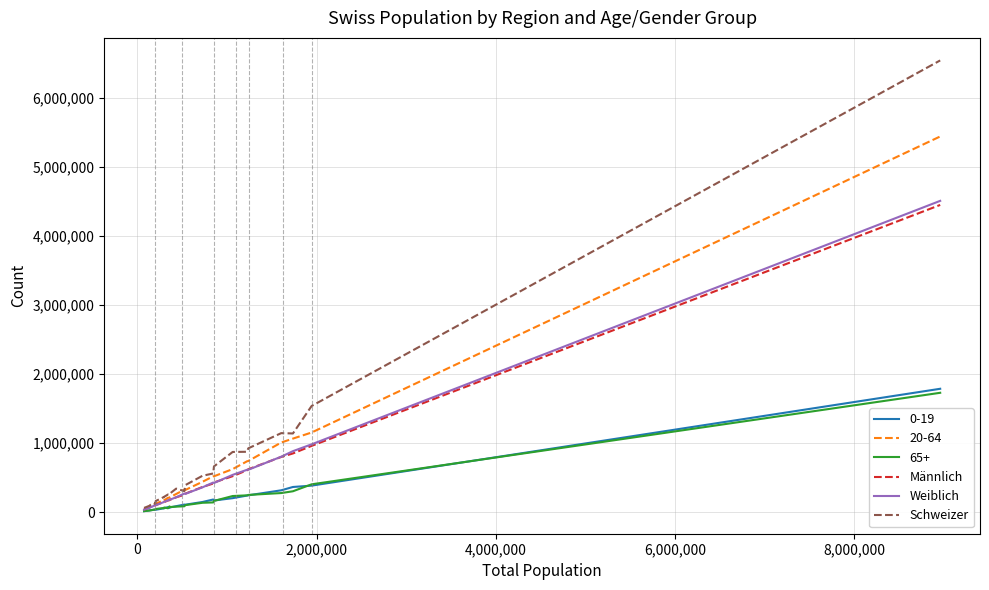

What is the greatest value displayed?

6544970